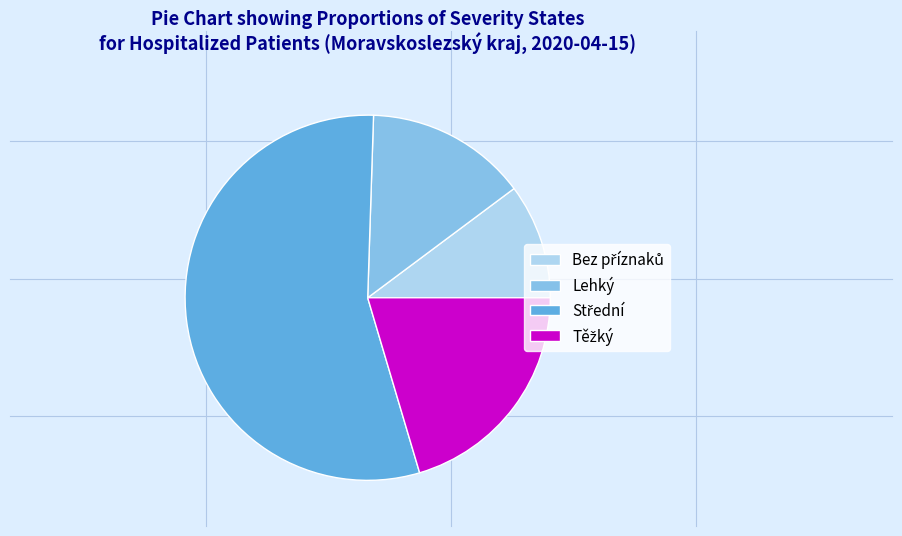

The Lehký slice represents 9% of the pie. True or false?

False